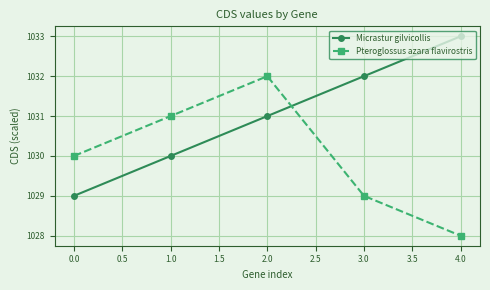

True or false: Micrastur gilvicollis has a value of 452 at 0.0.

False